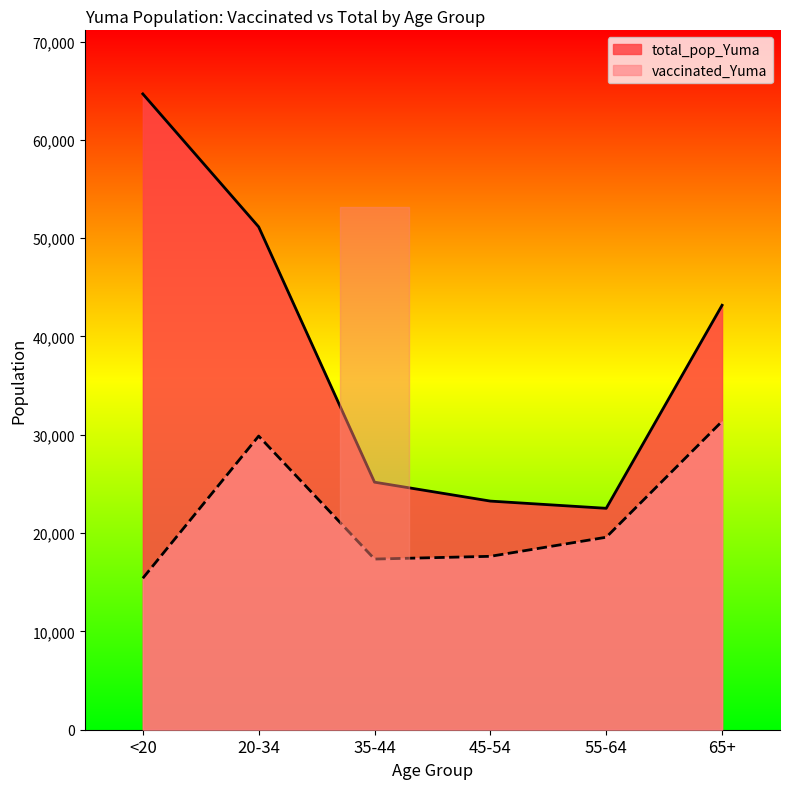

What is the highest value of the total_pop_Yuma series?

64674